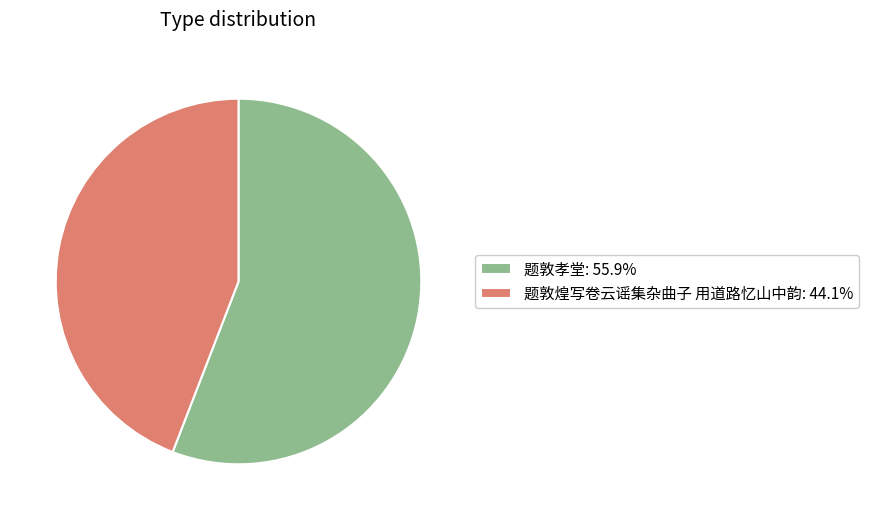

Which slice represents more than half of the pie?

题敦孝堂